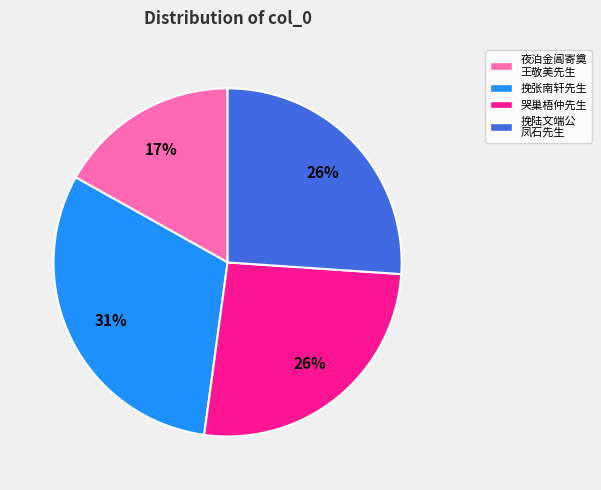

How many slices are in this pie chart?

4